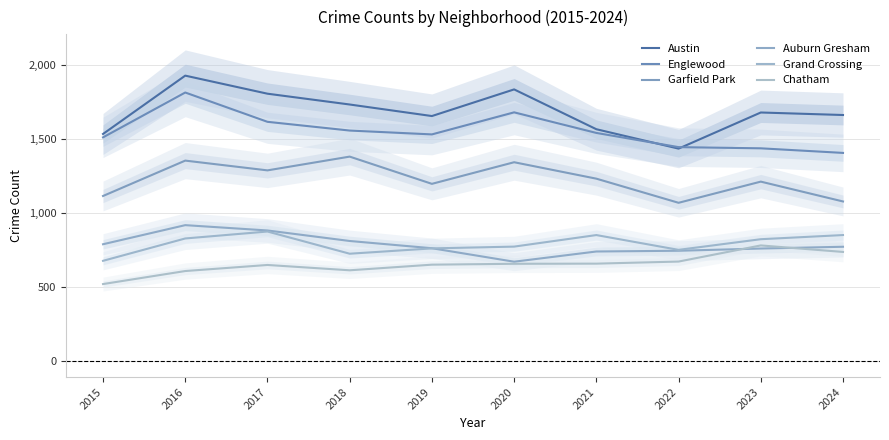

Where is the first local maximum for Chatham?

2017